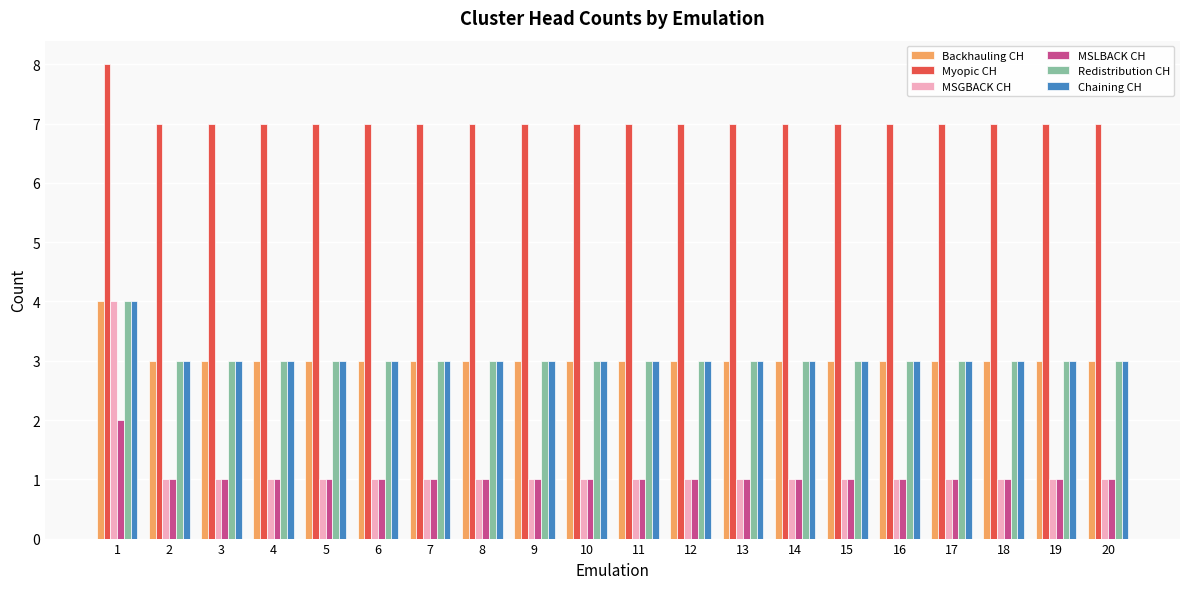

Is the value of Redistribution CH at 8 greater than the value of Myopic CH at 18?

No